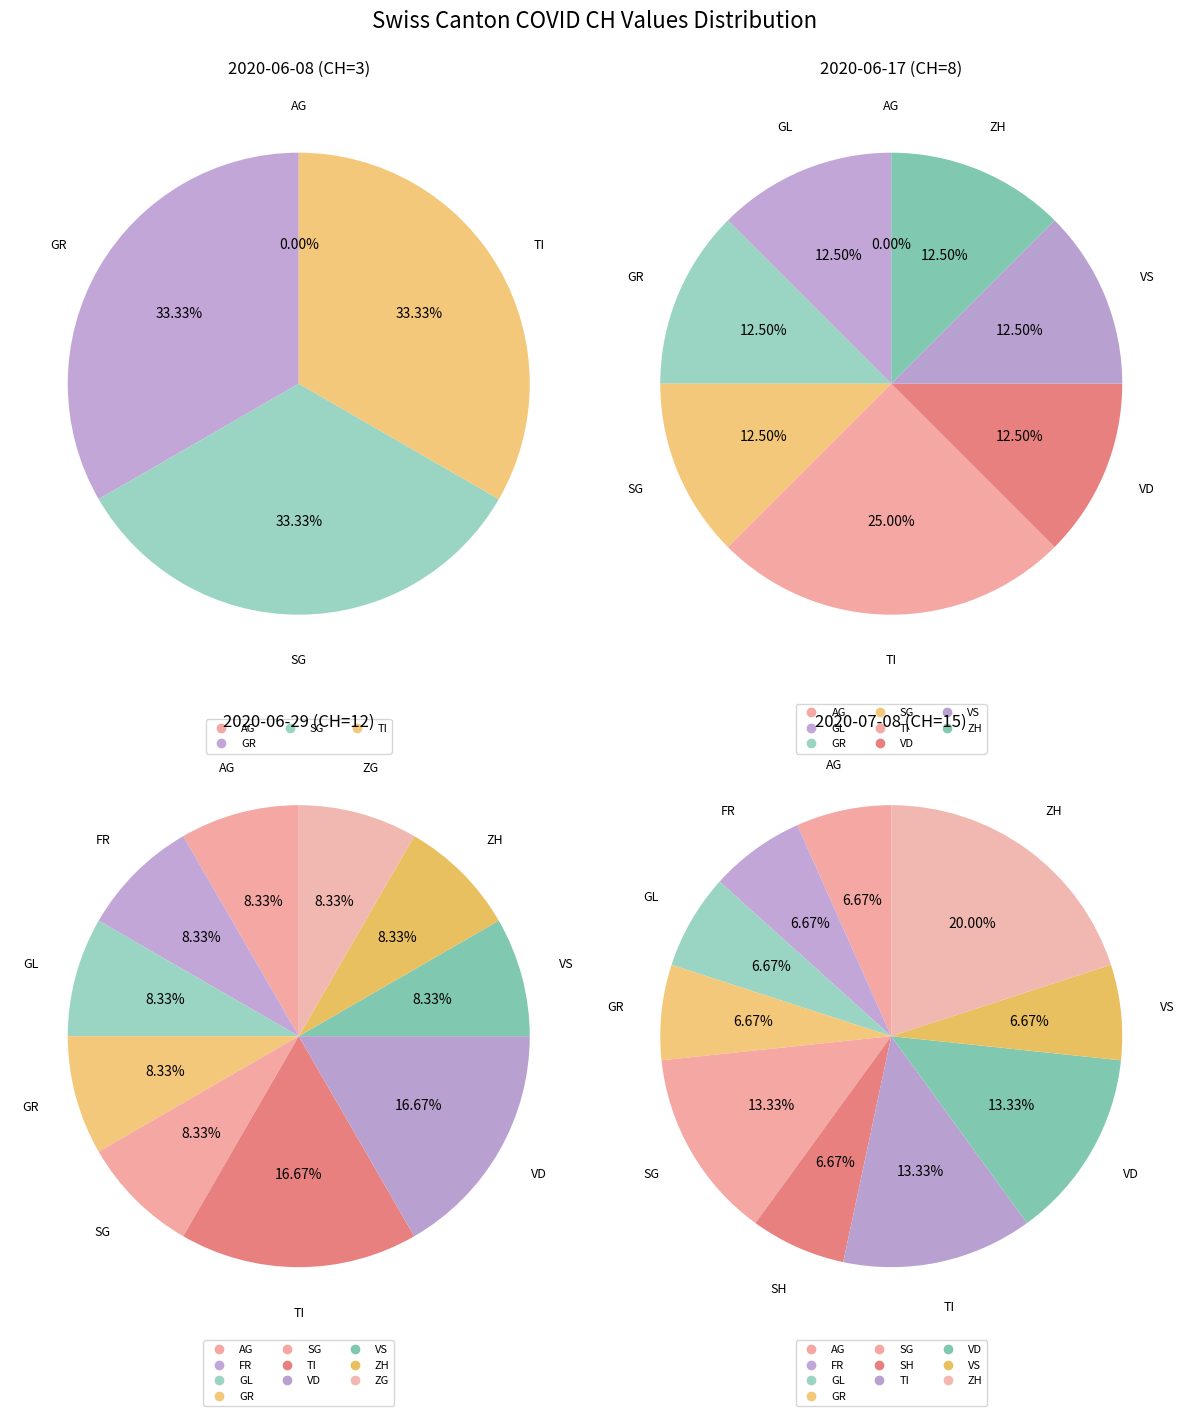

What is the change in value from GR to SG?

+1